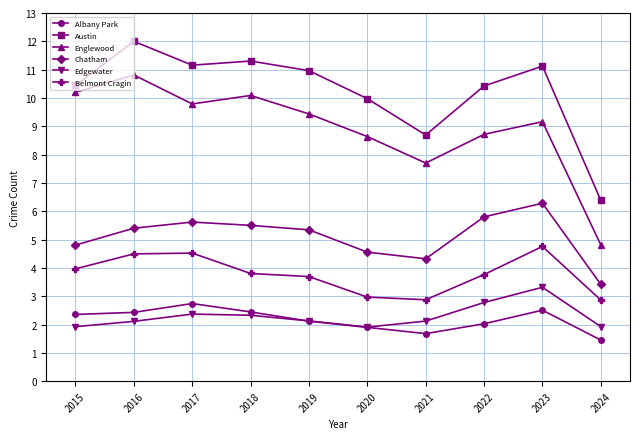

What is the maximum value shown in the chart?

12.0